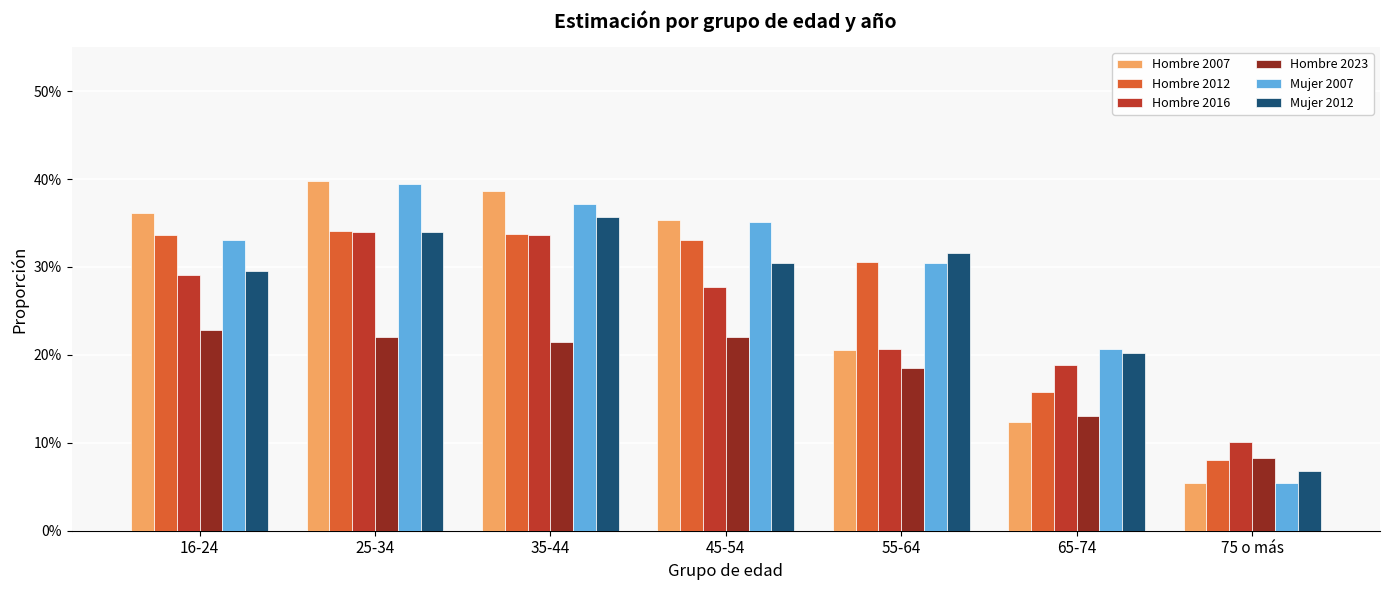

What are all the series names shown in the legend?

Hombre 2007, Hombre 2012, Hombre 2016, Hombre 2023, Mujer 2007, Mujer 2012